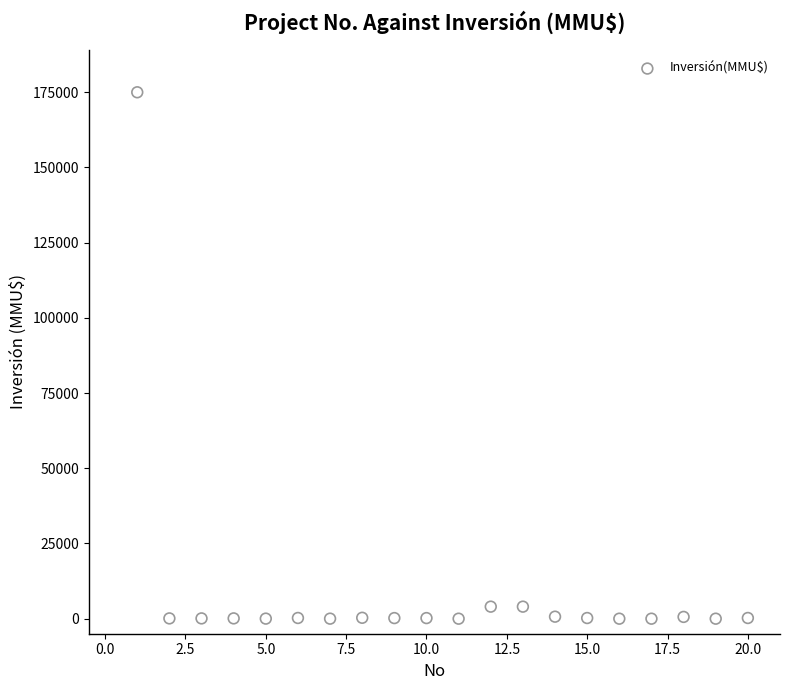

What is the range of Y values (max minus min)?

175000